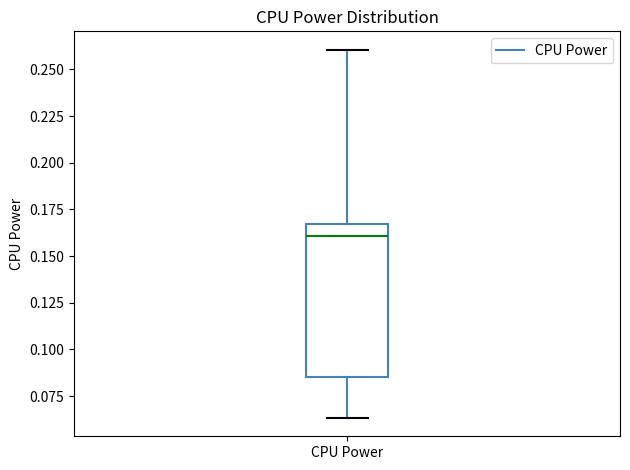

Read this box plot against the y-axis: the position of the median line, the range covered by the box, and the ends of both whiskers. The values are not printed on the chart, so give them approximately, as read against the axis.

median 0.160, box 0.085 to 0.165, whiskers 0.065 to 0.260